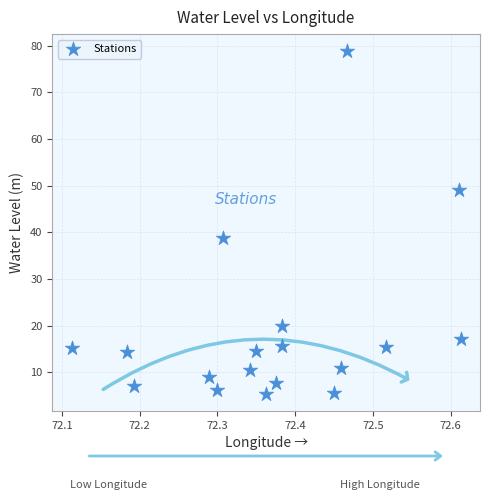

What is the range of Y values (max minus min)?

73.4